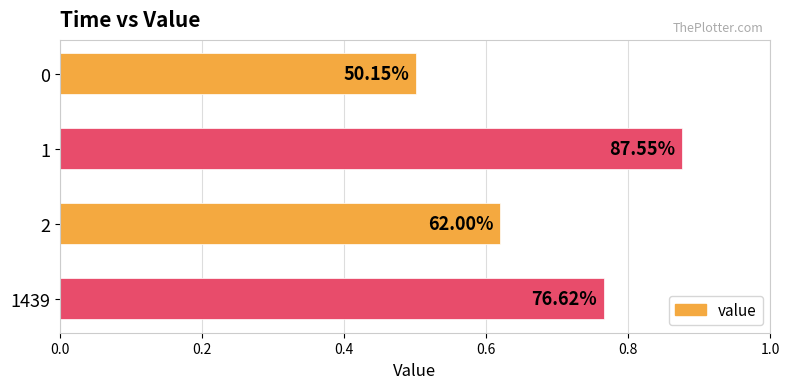

What is the difference between the maximum and minimum values?

0.4